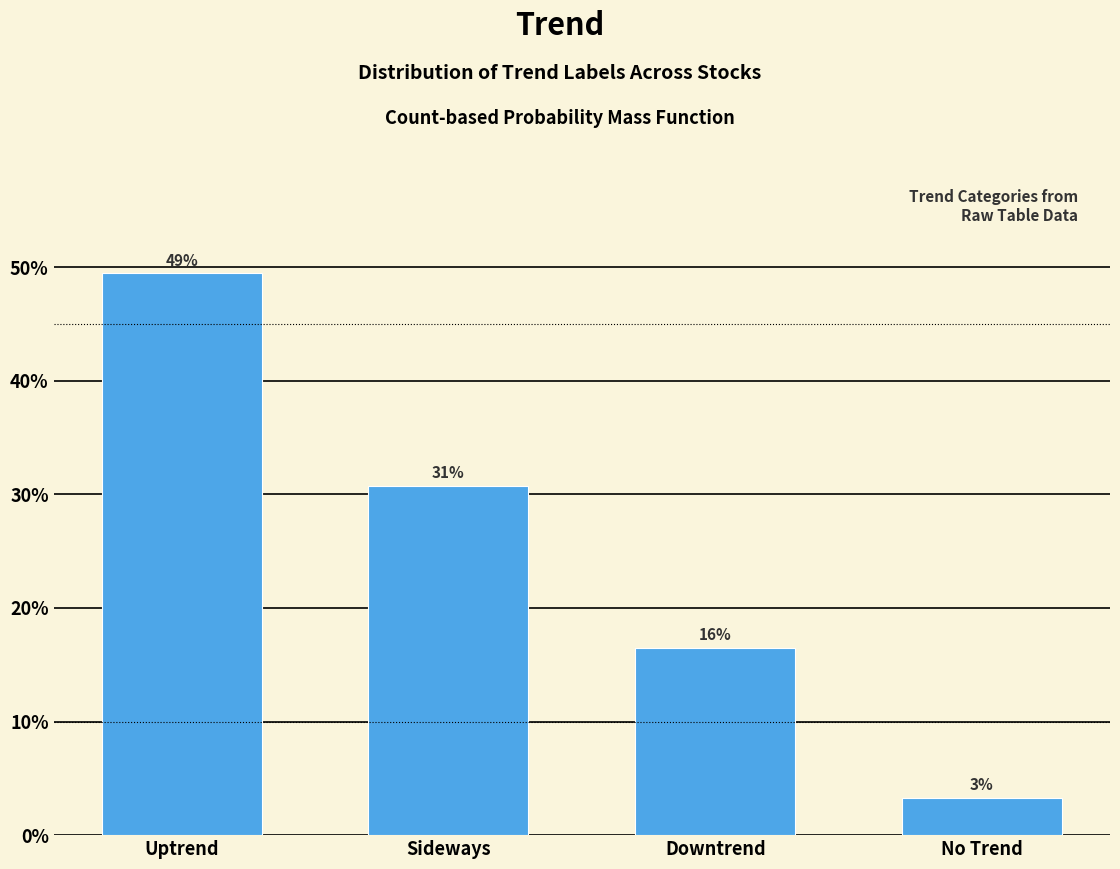

Read the value at Downtrend.

16.5